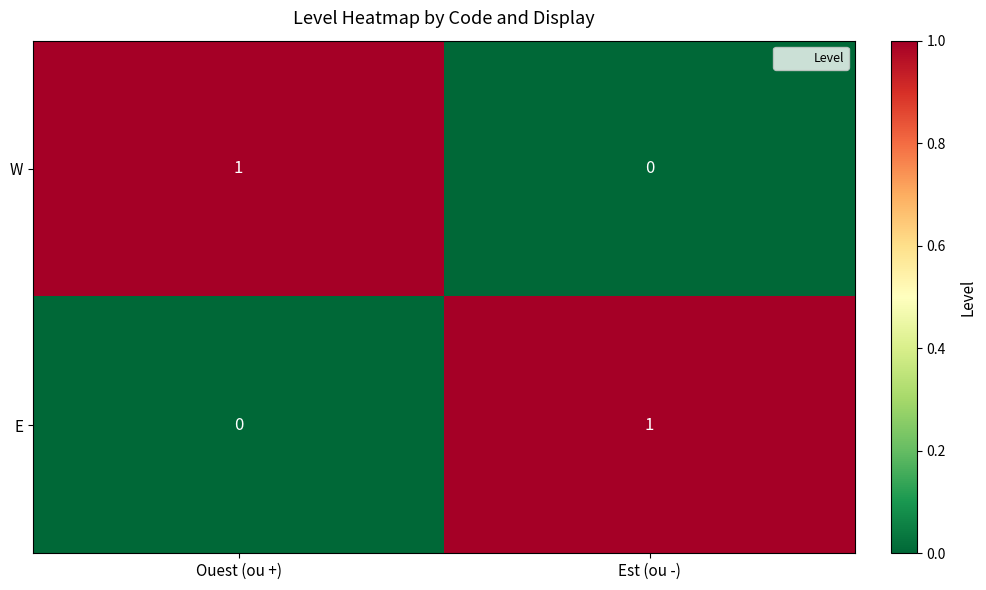

At Est (ou -), list the series in order from smallest to largest.

W, E